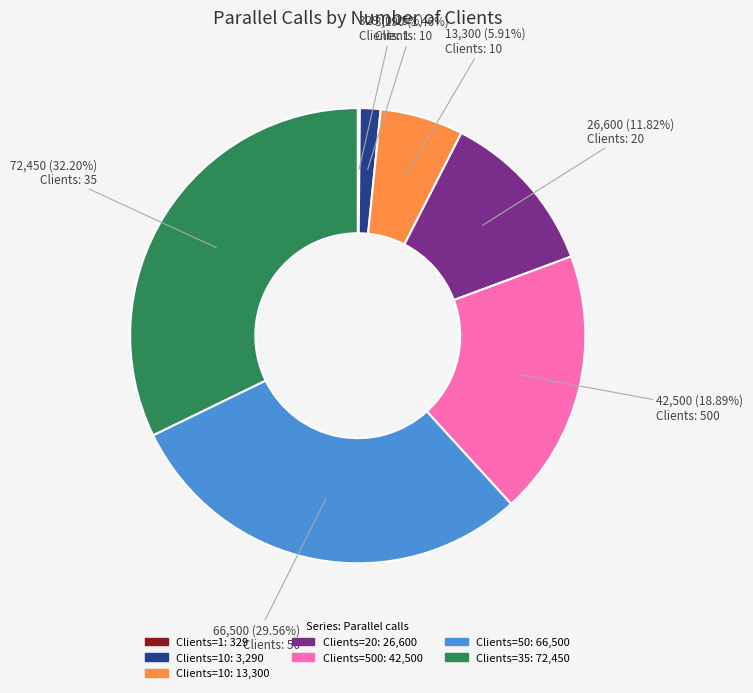

Does any single category account for the majority?

No